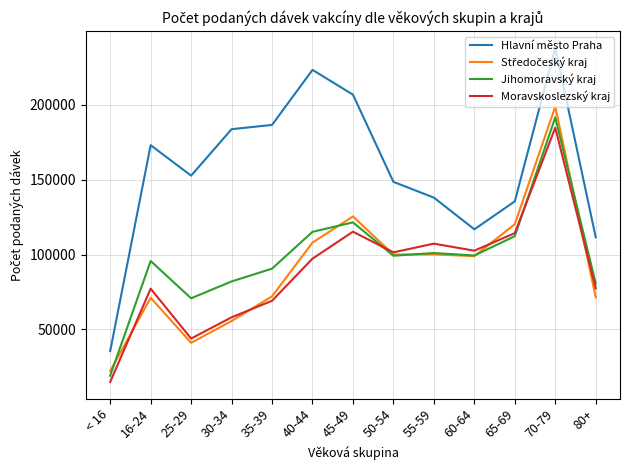

Is the value of Moravskoslezský kraj at 70-79 greater than the value of Jihomoravský kraj at 16-24?

Yes